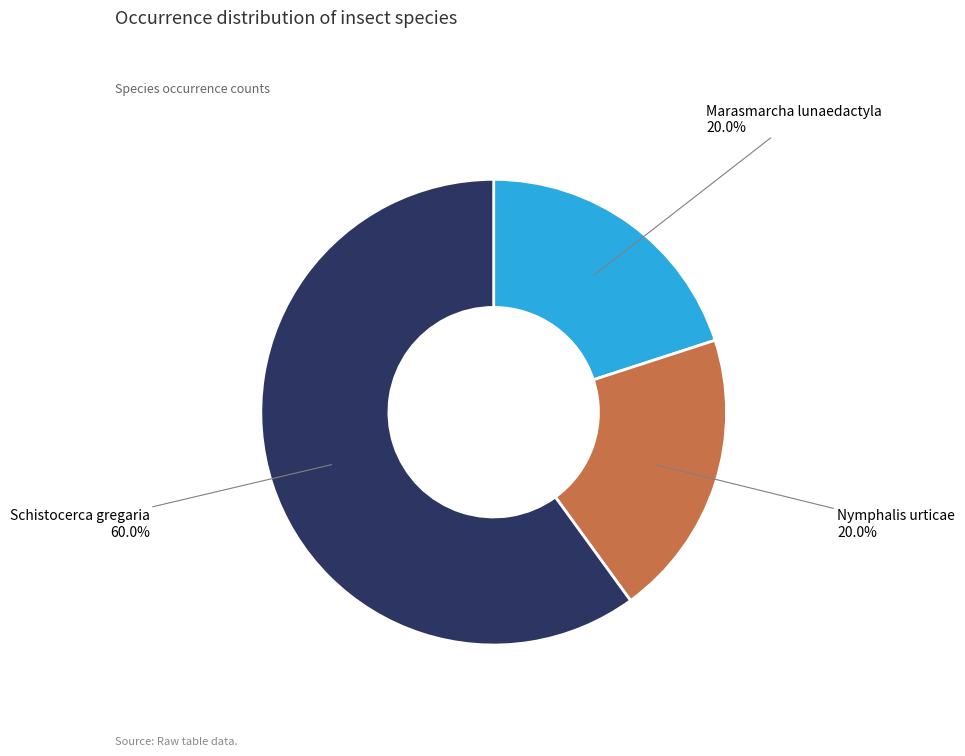

True or false: Marasmarcha lunaedactyla accounts for 20% of the total.

True